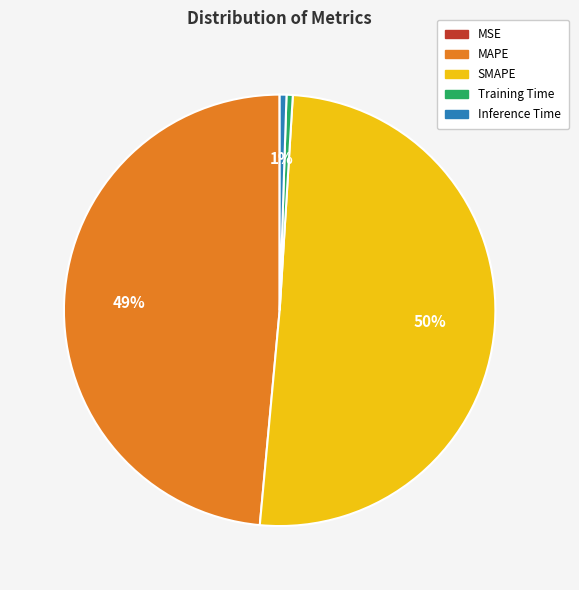

Which category has the biggest portion of the pie?

SMAPE